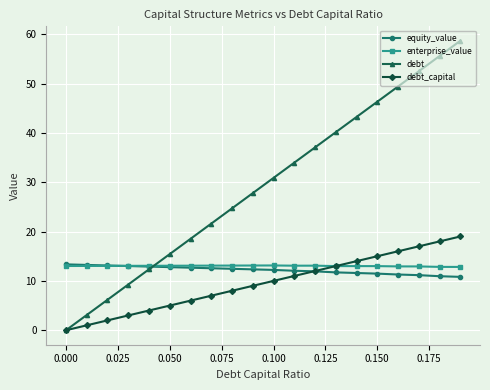

Which series has the widest spread of values?

debt